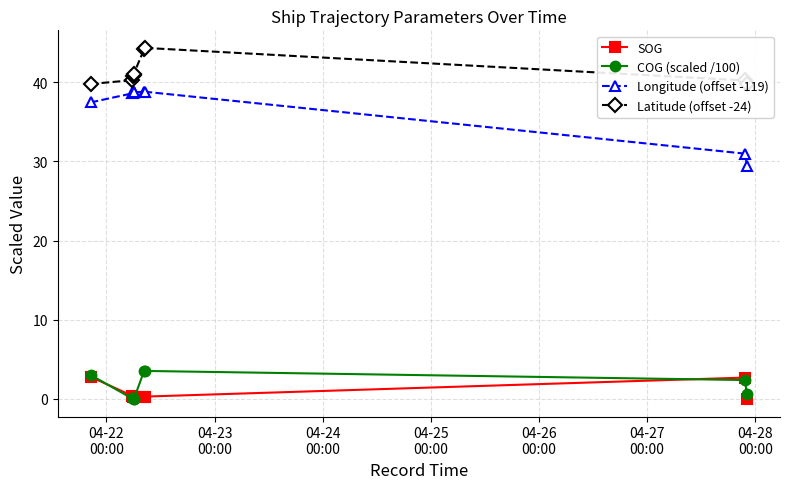

True or false: Longitude (offset -119) has more than 0 interior local peaks.

True